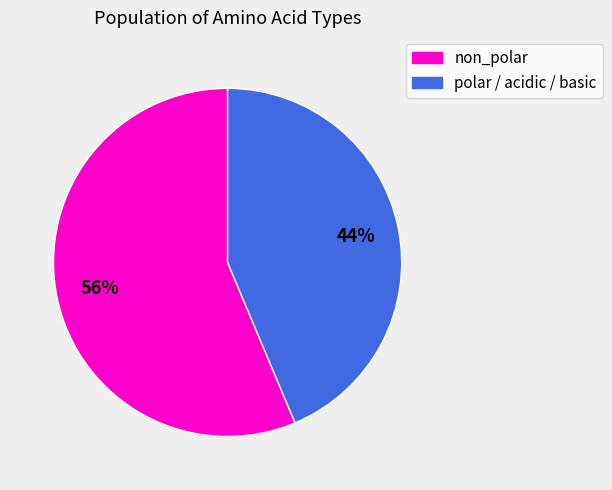

To the nearest percent, what is the average slice percentage?

50%